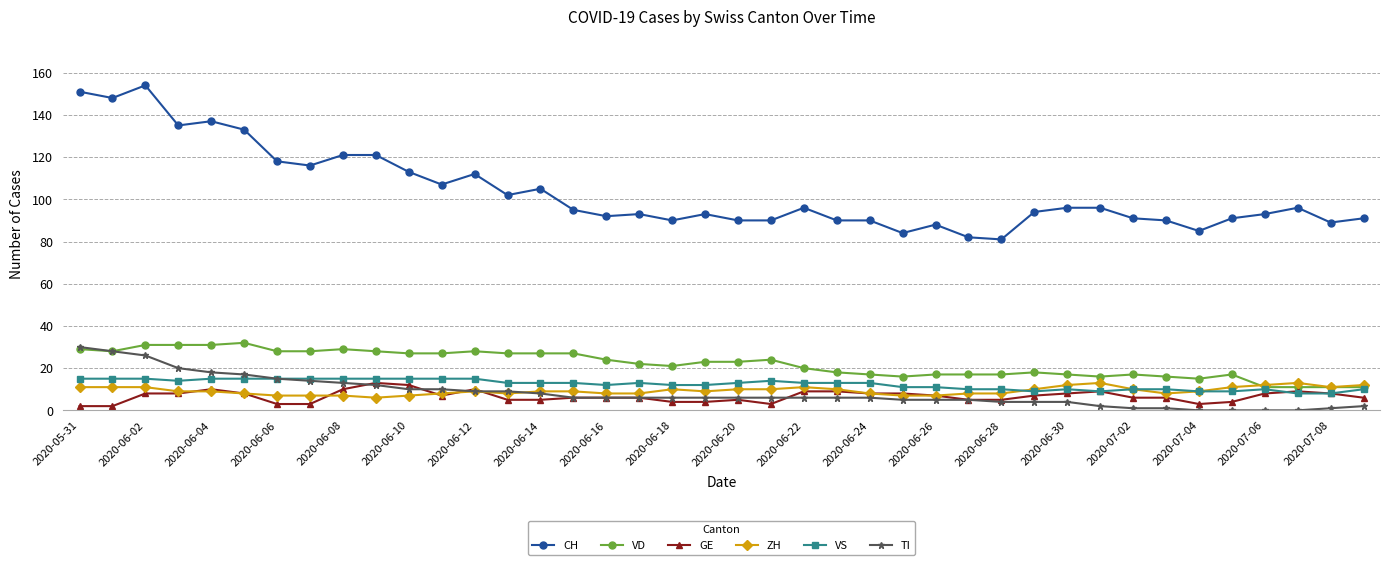

Which series has the largest total across all categories?

CH